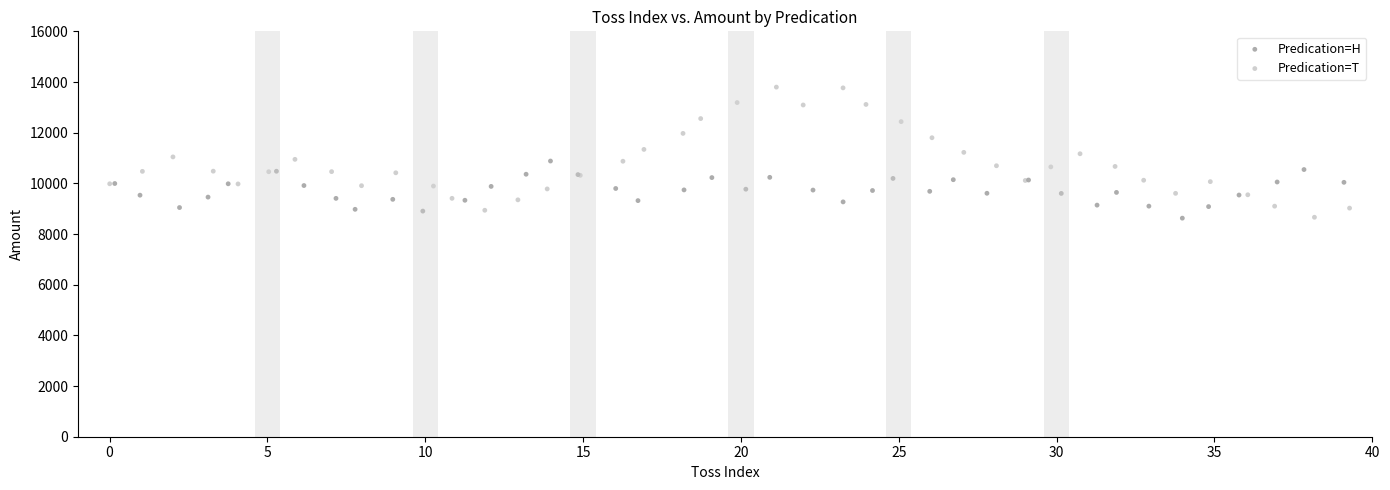

What are all the series names shown in the legend?

Predication=H, Predication=T